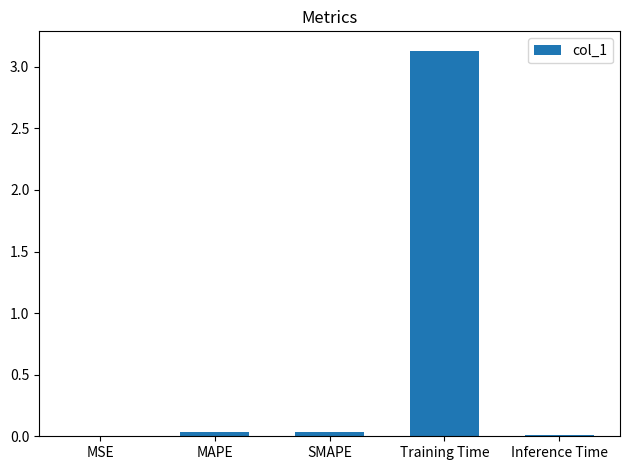

What is the maximum value shown in the chart?

3.1